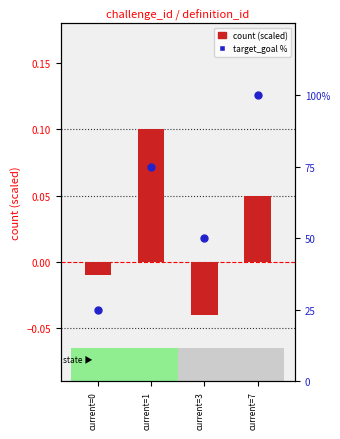

Which series has the widest spread of Y values?

target_goal %